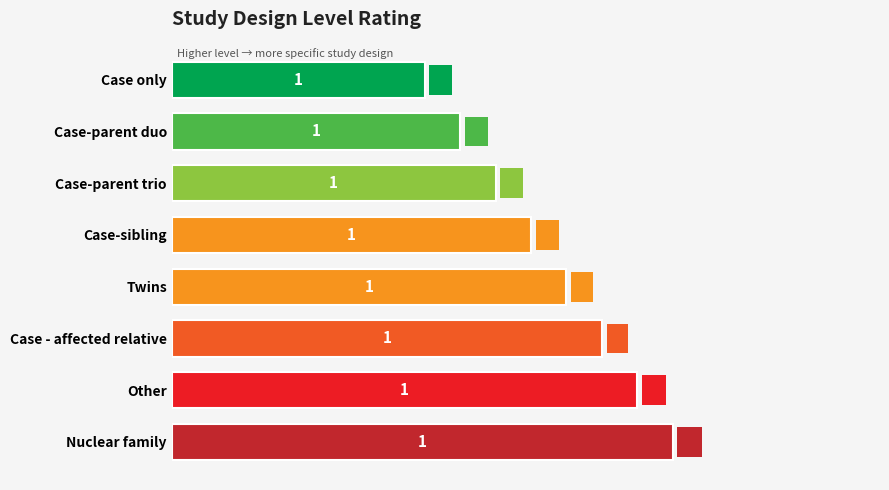

Between Case-sibling and Case only, which is larger?

Case-sibling